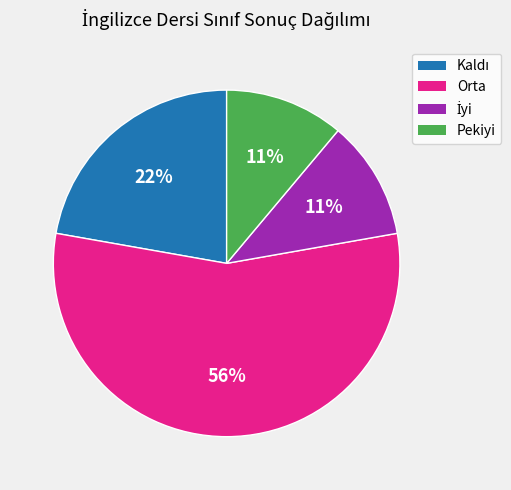

The Pekiyi slice represents 22% of the pie. True or false?

False